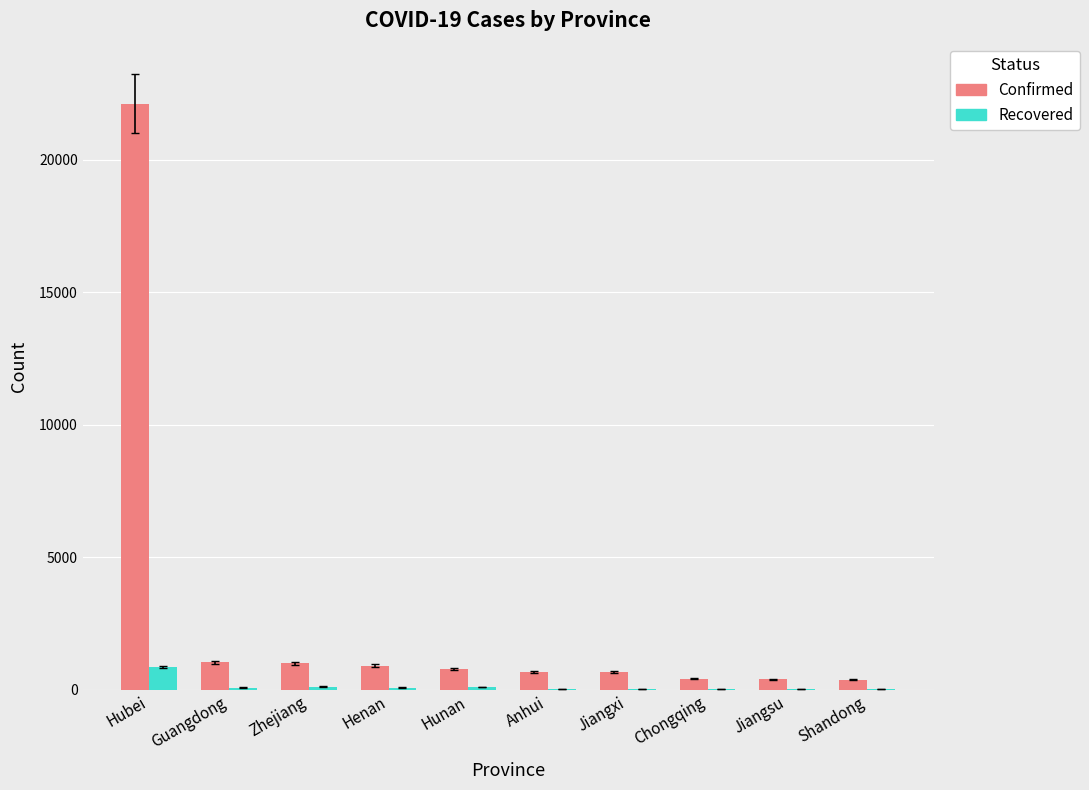

What is the highest value of the Confirmed series?

22112